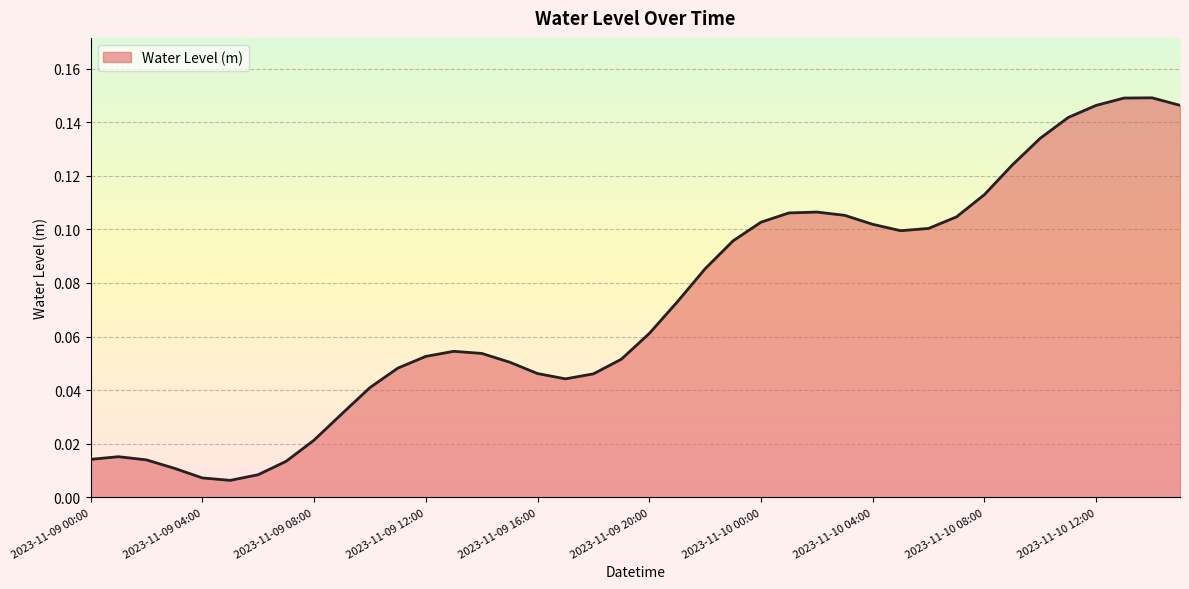

How many lines are shown in the chart?

1